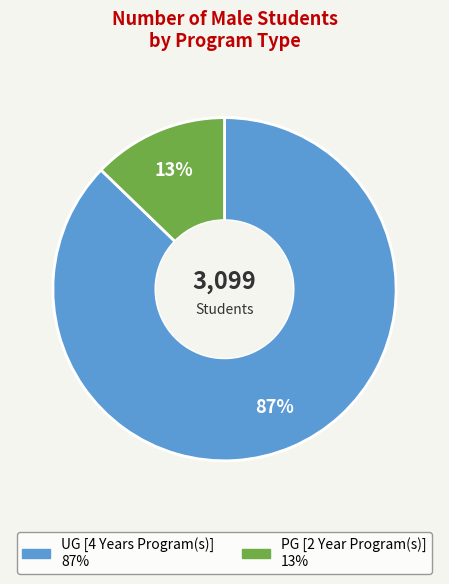

Is the sum of PG [2 Year Program(s)] and UG [4 Years Program(s)] greater than half?

Yes